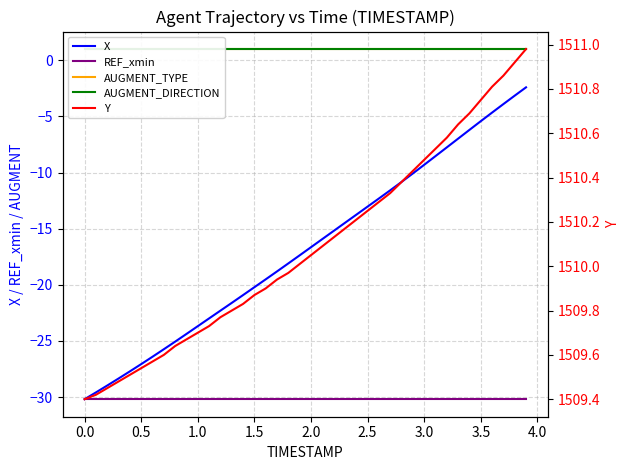

True or false: REF_xmin and X intersect in this chart.

False